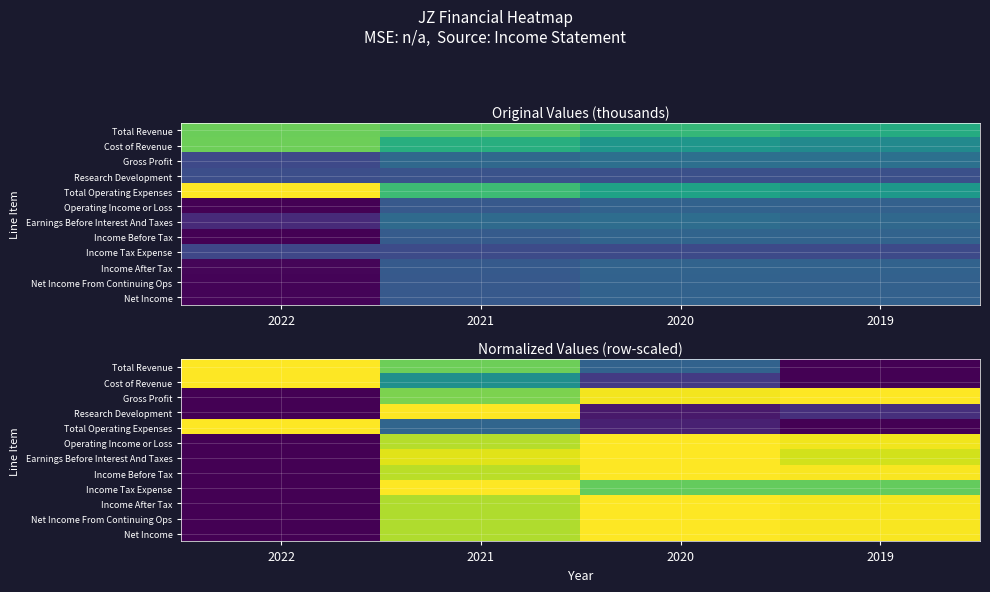

Which has a higher value, 2021 or 2020?

2021